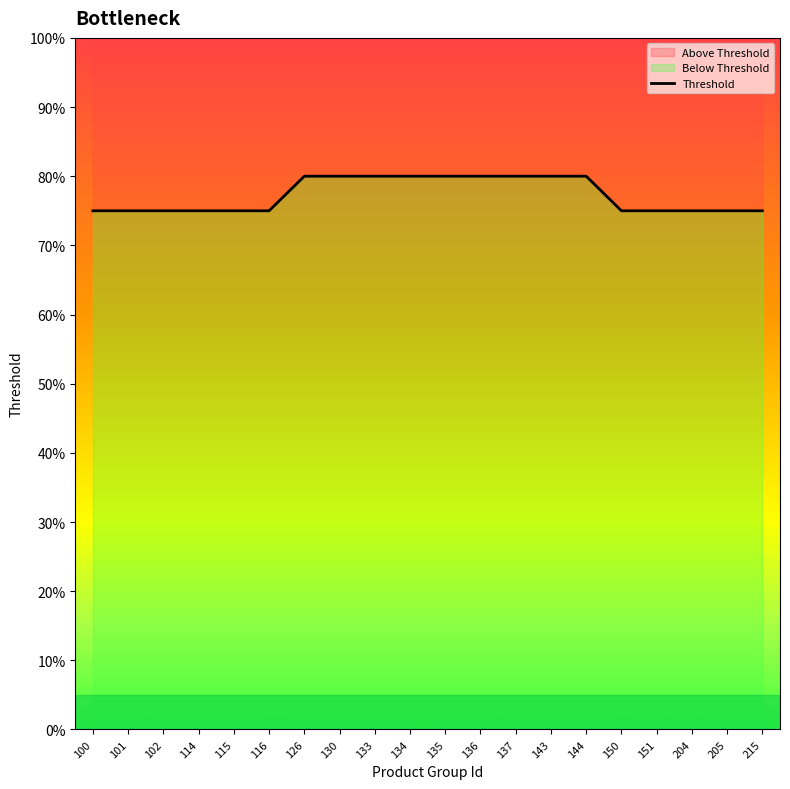

Reading right to left, what are all the values shown in this chart?

215=0.8	205=0.8	204=0.8	151=0.8	150=0.8	144=0.8	143=0.8	137=0.8	136=0.8	135=0.8	134=0.8	133=0.8	130=0.8	126=0.8	116=0.8	115=0.8	114=0.8	102=0.8	101=0.8	100=0.8